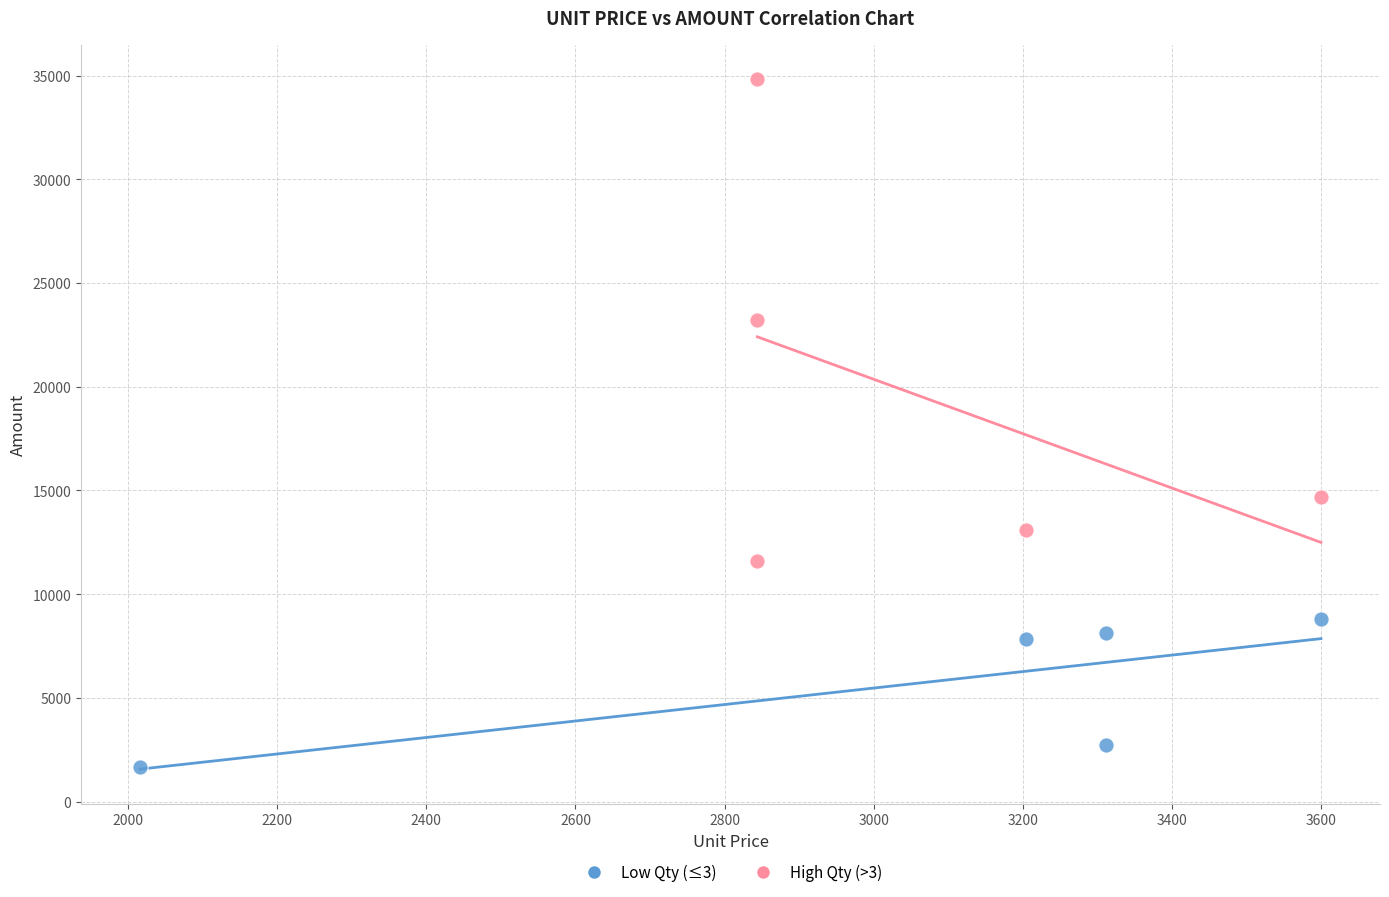

Which series has the widest spread of Y values?

High Qty (>3)